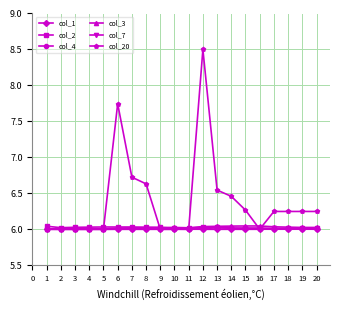

Which series has the largest range (max minus min)?

col_20